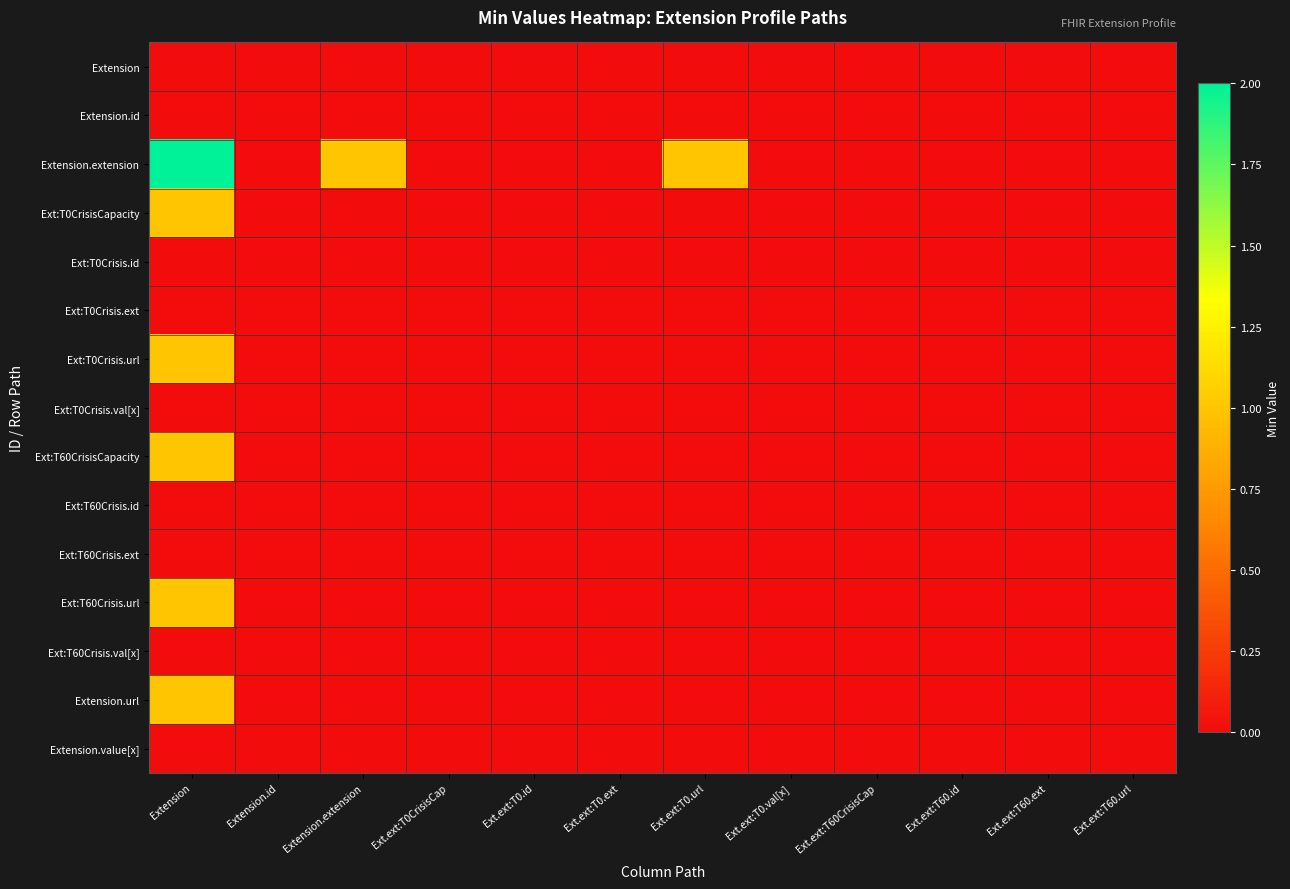

Which series has the largest total across all categories?

Extension.extension